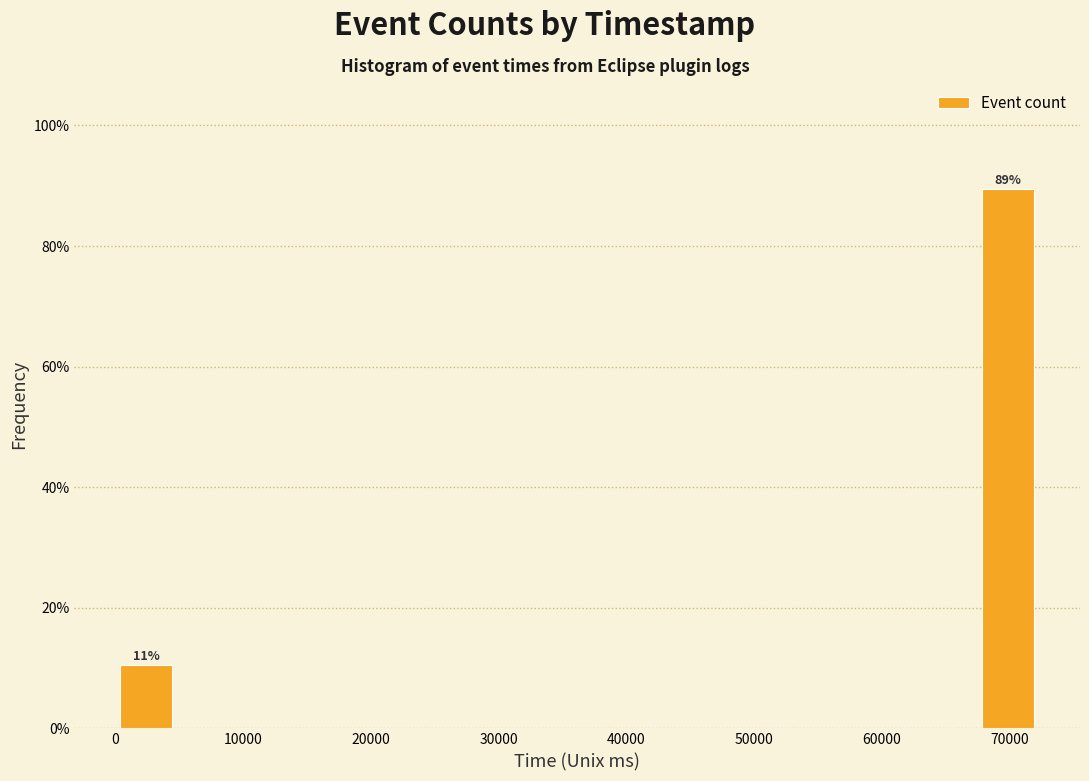

Which range on the x-axis has the tallest bar?

67000 to 72000